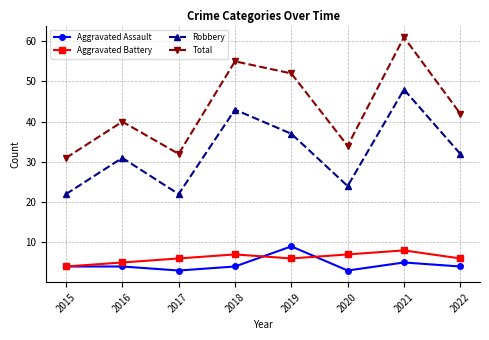

How many Aggravated Battery values are between 6 and 7?

5